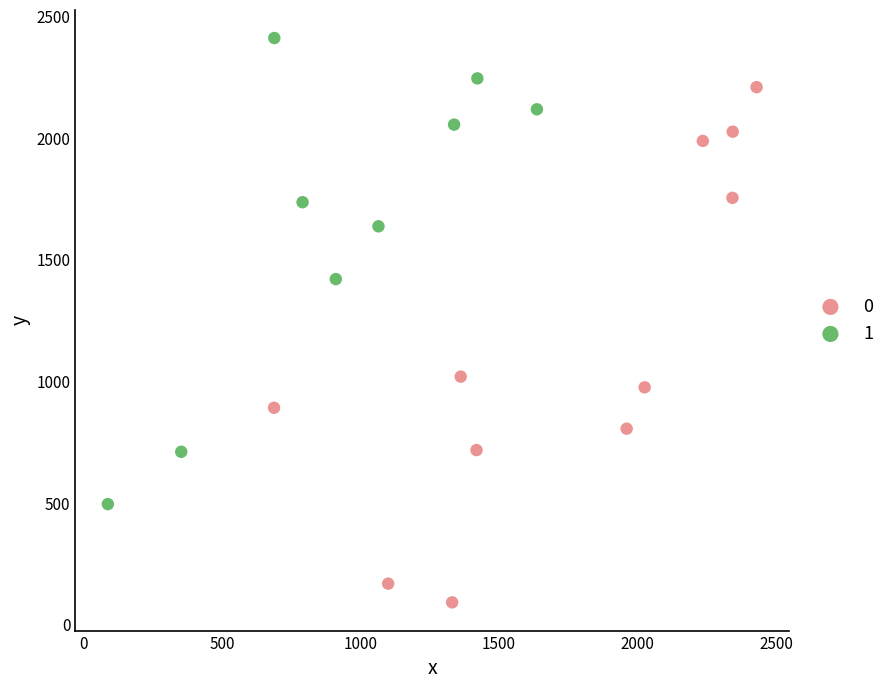

Which series has the largest Y range (max minus min)?

0